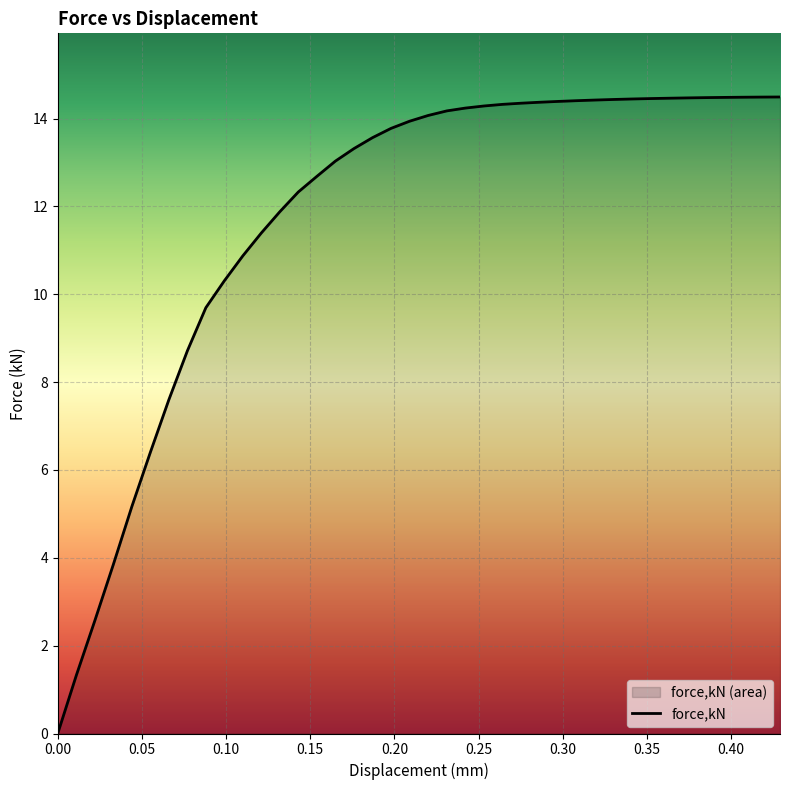

Reading left to right, extract all data points from this chart.

0=0.0	0.0109994=1.3	0.0219971=2.6	0.0329979=3.8	0.0440047=5.2	0.0550055=6.4	0.0660036=7.6	0.0769898=8.7	0.087969=9.7	0.098948=10.3	0.109944=10.9	0.120923=11.4	0.1319=11.9	0.142879=12.3	0.153897=12.7	0.164917=13.0	0.175936=13.3	0.186955=13.6	0.197974=13.8	0.208994=13.9	0.220046=14.1	0.231106=14.2	0.242166=14.2	0.253207=14.3	0.26421=14.3	0.275214=14.3	0.286217=14.4	0.29722=14.4	0.308224=14.4	0.319227=14.4	0.330231=14.4	0.341234=14.4	0.352238=14.5	0.363194=14.5	0.374086=14.5	0.384977=14.5	0.395868=14.5	0.406882=14.5	0.417968=14.5	0.429054=14.5